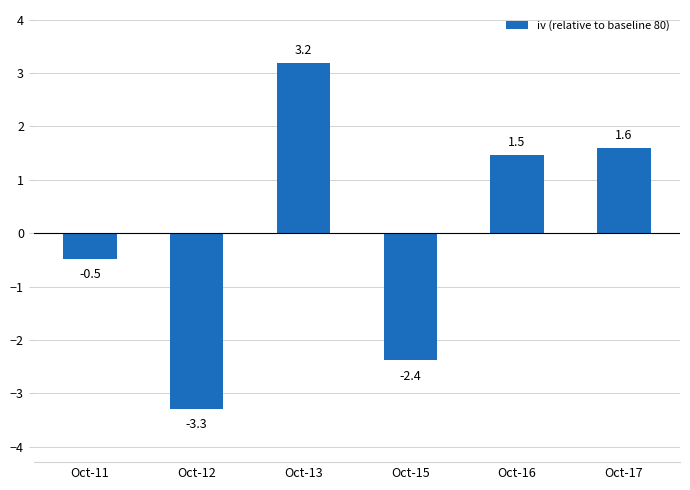

How many values exceed 1?

3